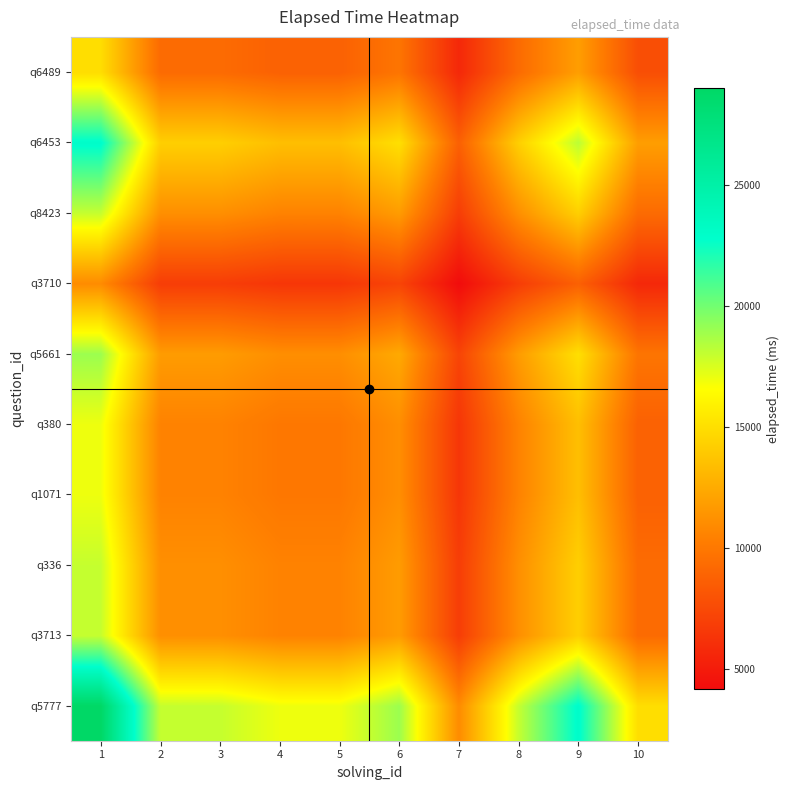

At which category is the sum across all series the highest?

1